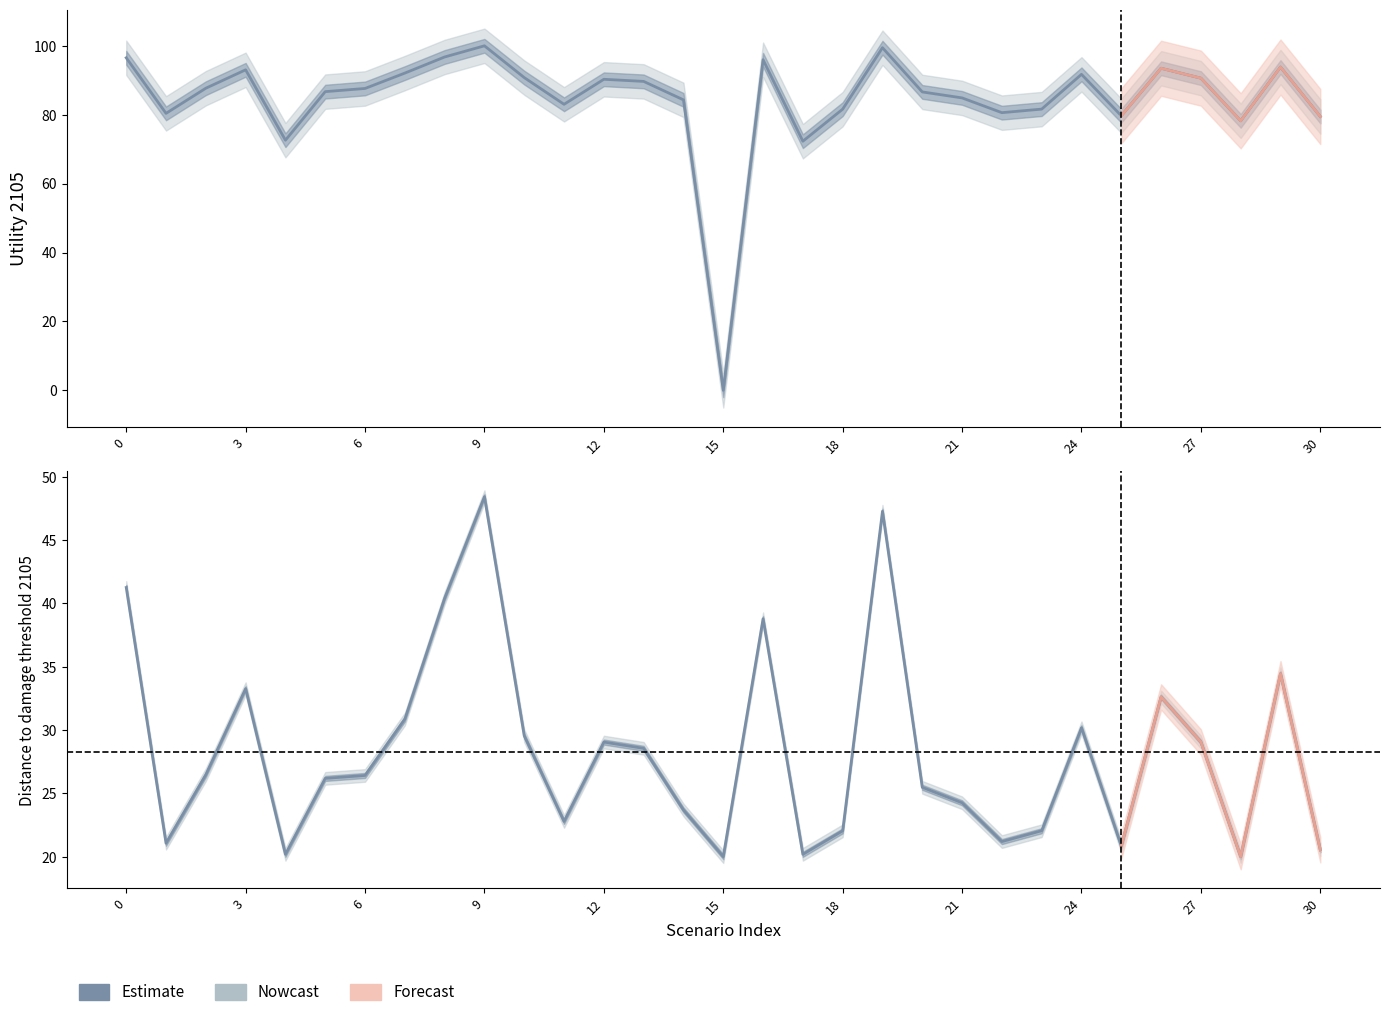

At which category does Disutility 2105 reach its first local valley?

1